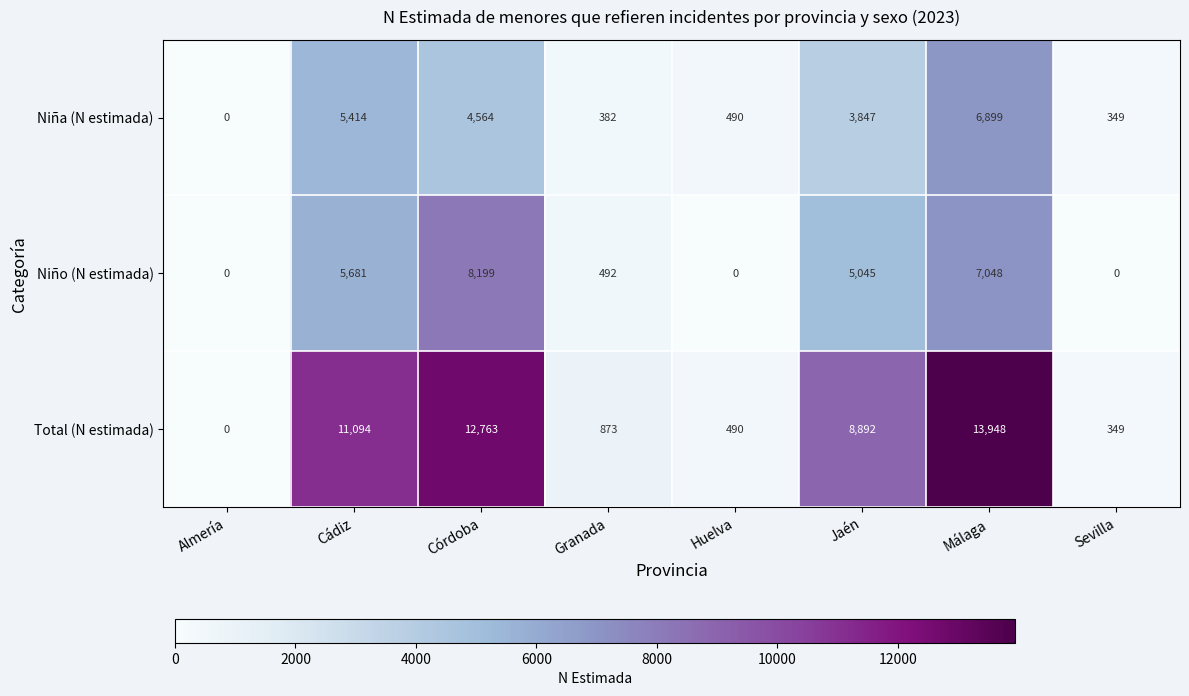

Reading left to right, list all the values displayed in this chart.

Niña (N estimada): 0	5414	4564	382	490	3847	6899	349
Niño (N estimada): 0	5681	8199	492	0	5045	7048	0
Total (N estimada): 0	11094	12763	873	490	8892	13948	349